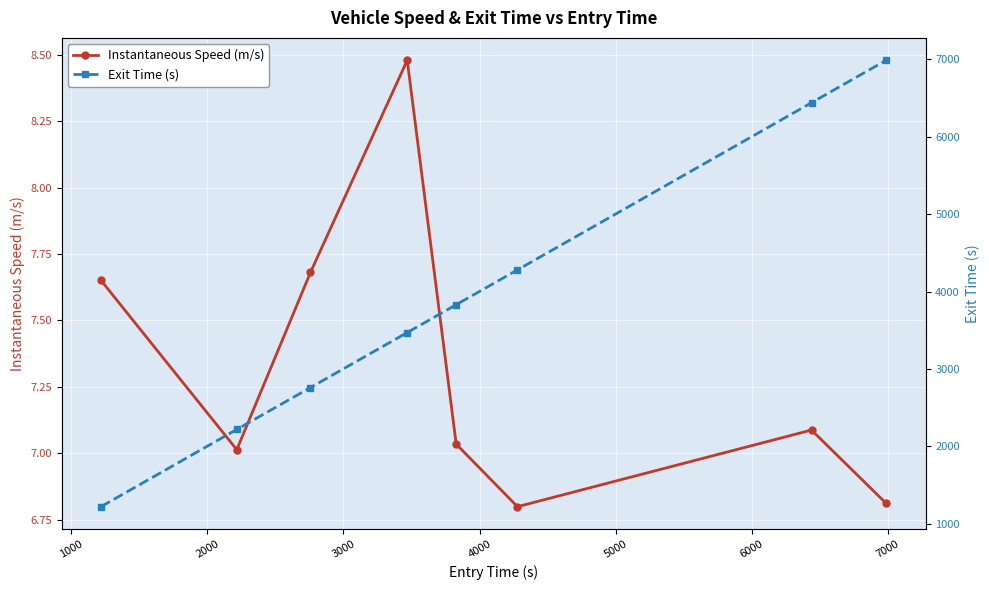

What is the difference between the maximum and second lowest values in the Instantaneous Speed (m/s) series?

1.7